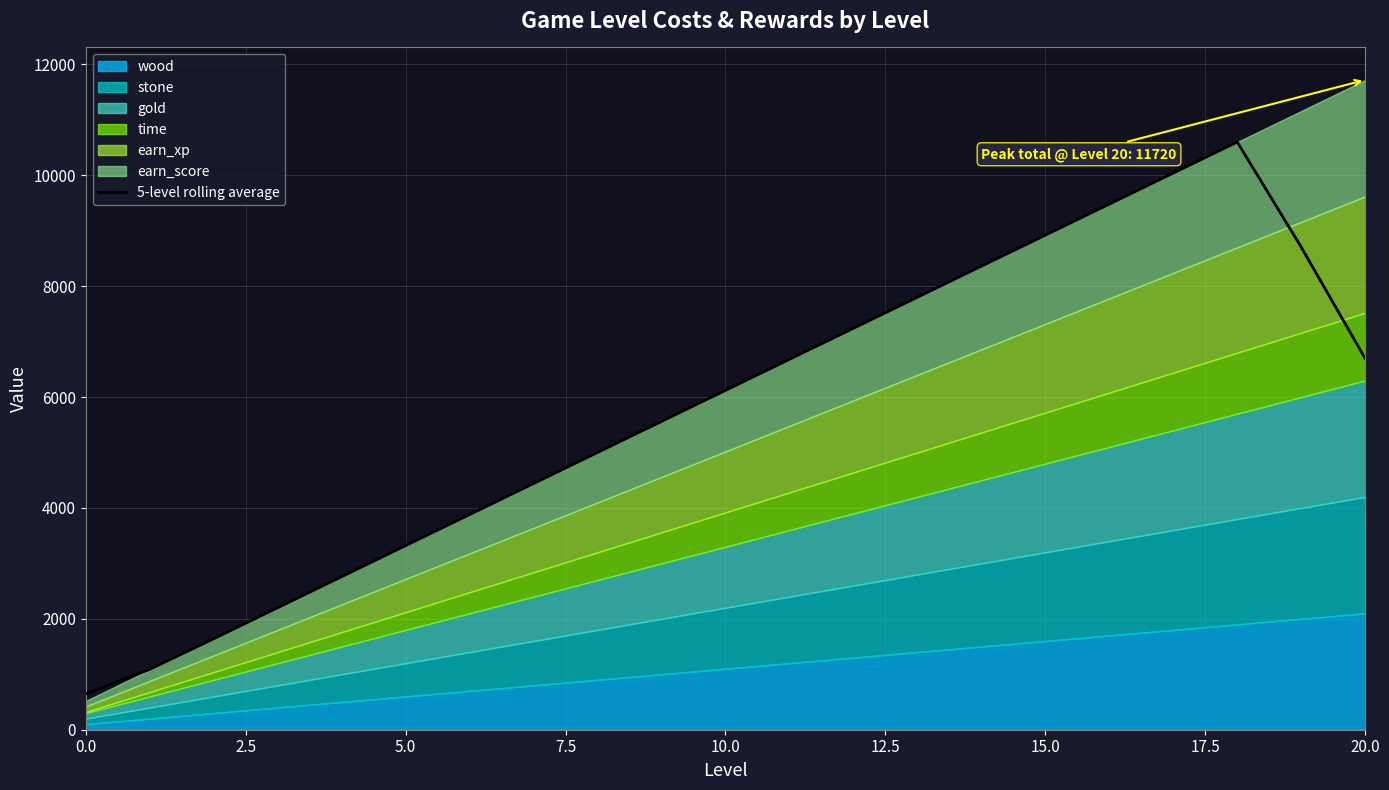

True or false: the data has more than 0 interior local peaks.

True